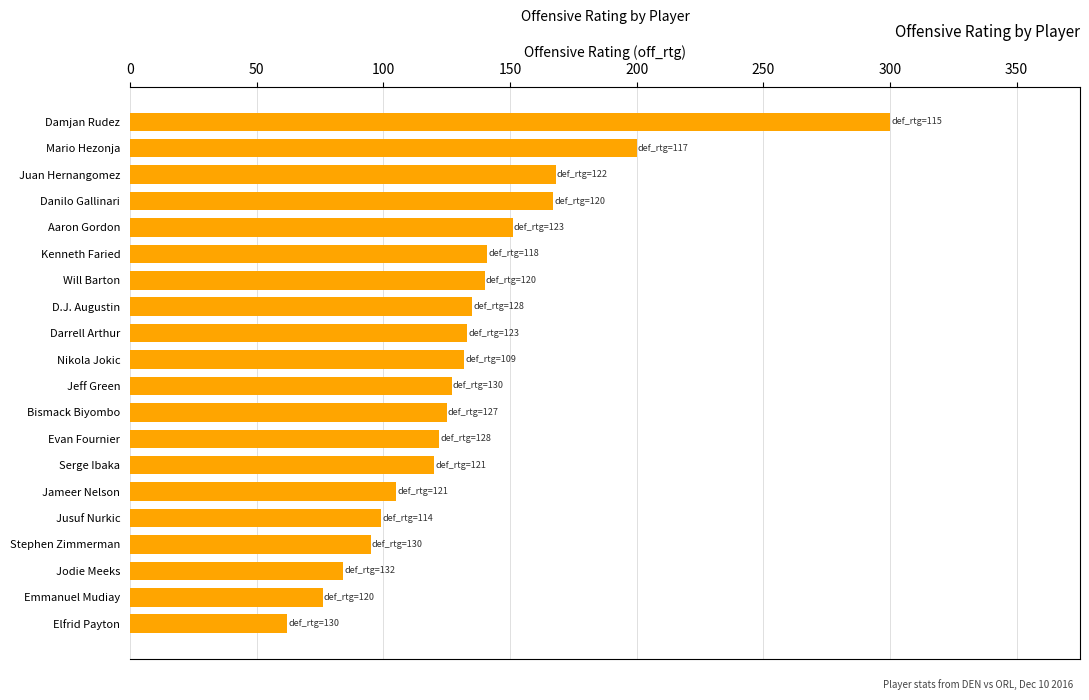

What value does the data have at Danilo Gallinari?

167